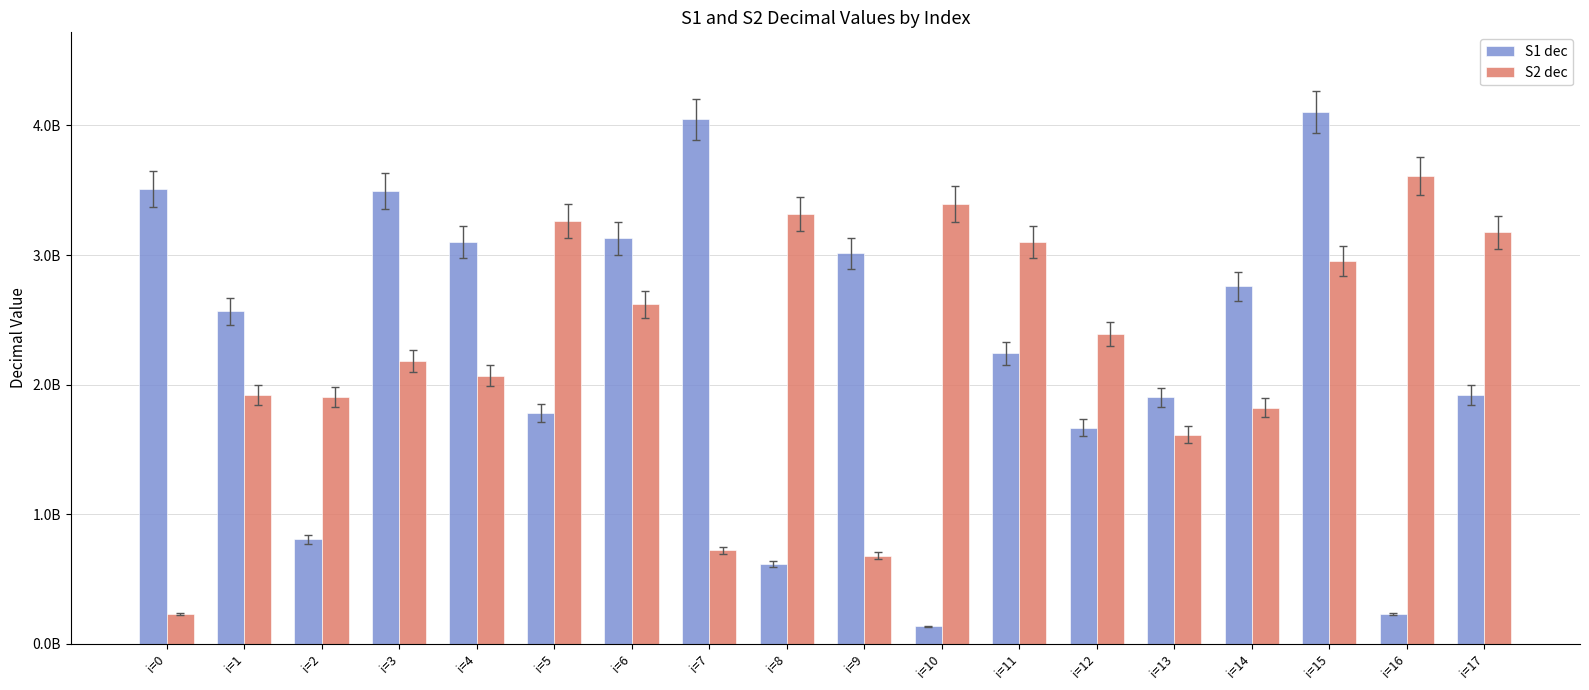

What is the spread (max minus min) of values at i=8?

2704283356